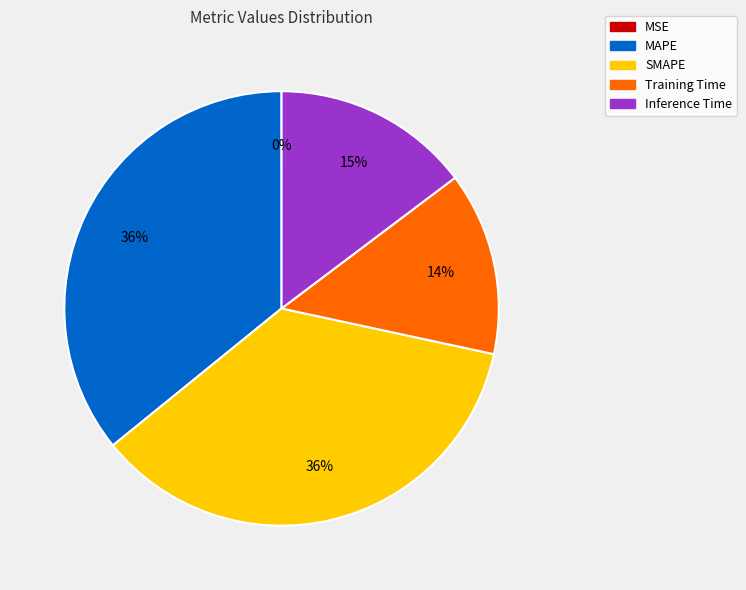

Does any single category account for the majority?

No